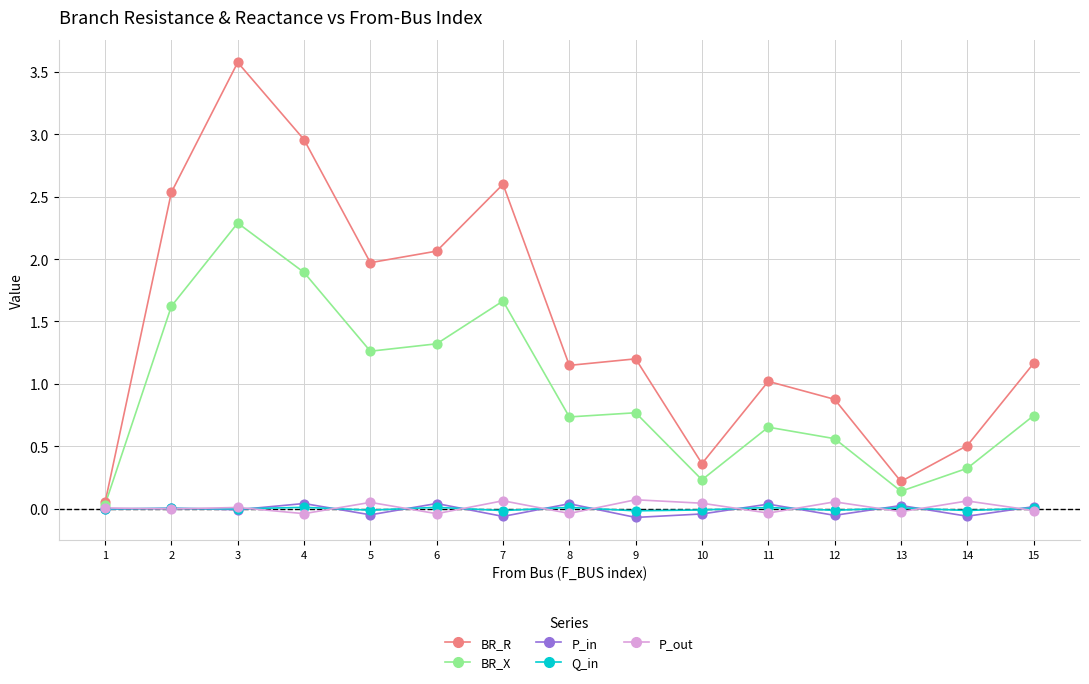

What is the total value across all series at 2?

4.2